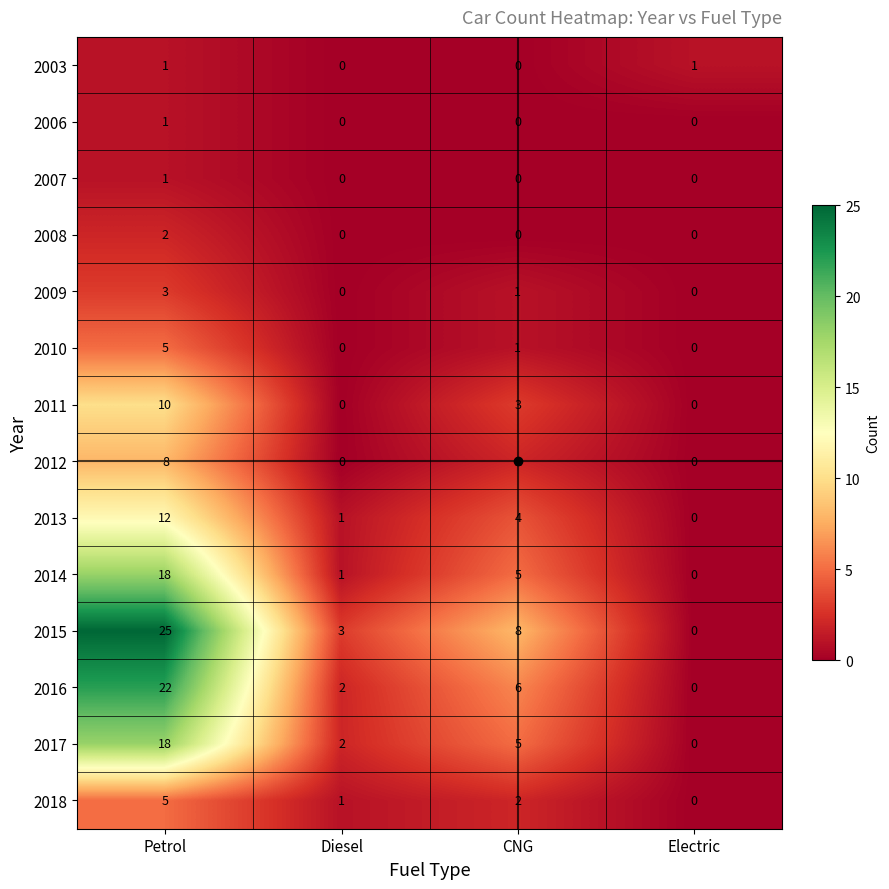

Between Diesel and Electric, which series saw the biggest shift?

2015